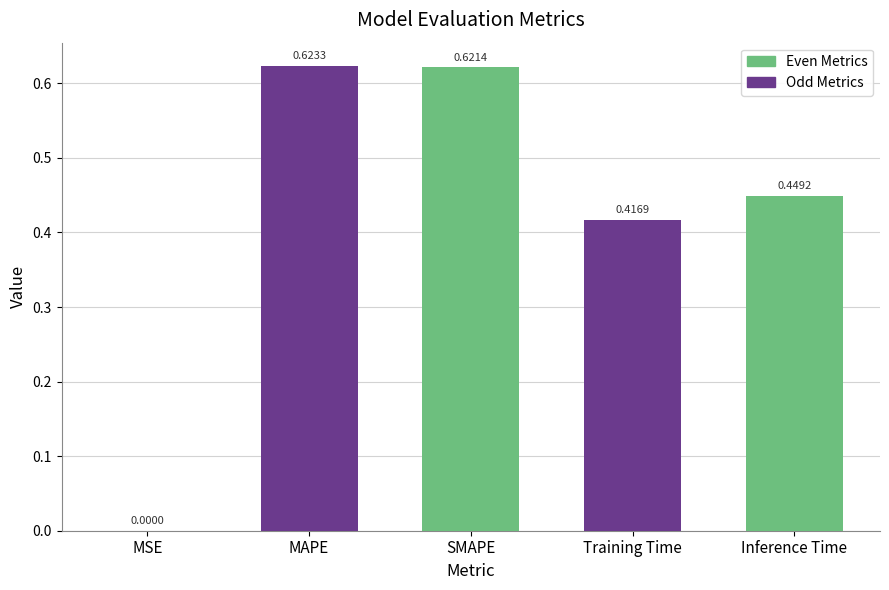

What position from the left is MAPE?

2